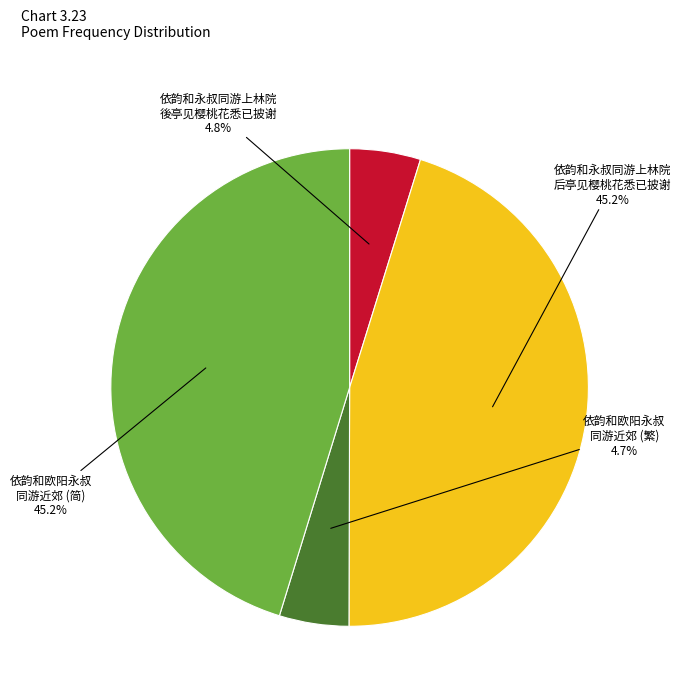

How many segments does this pie chart have?

4